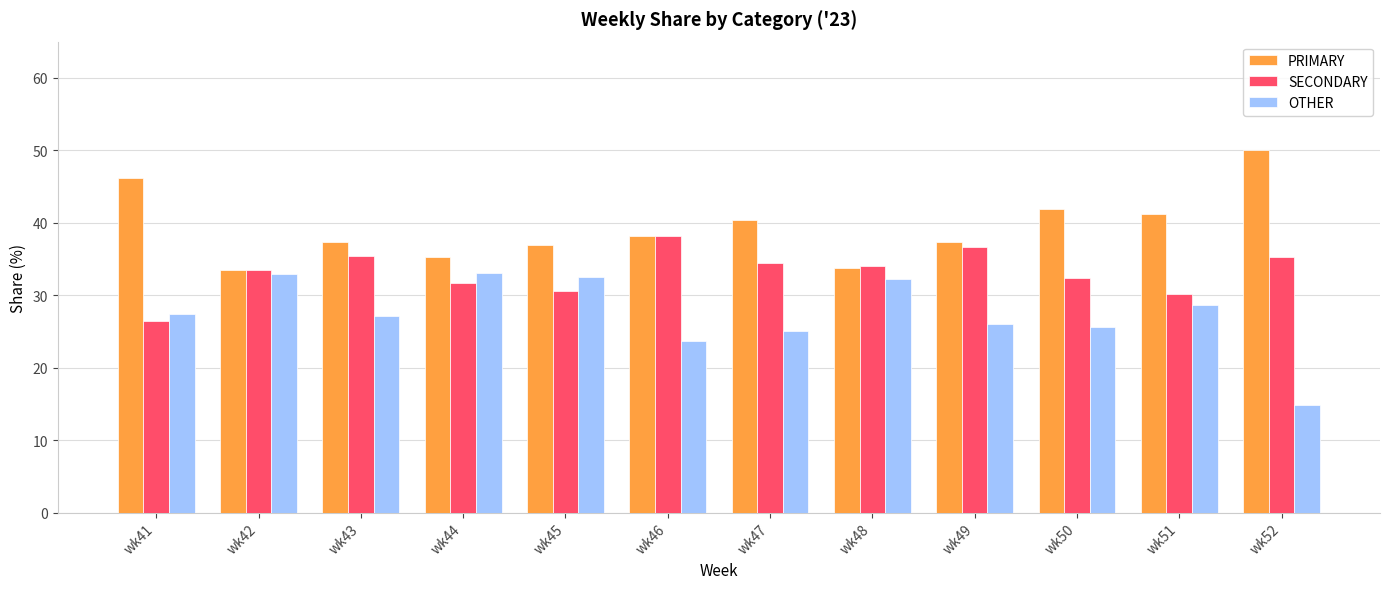

What value does the OTHER series have at wk51?

28.6